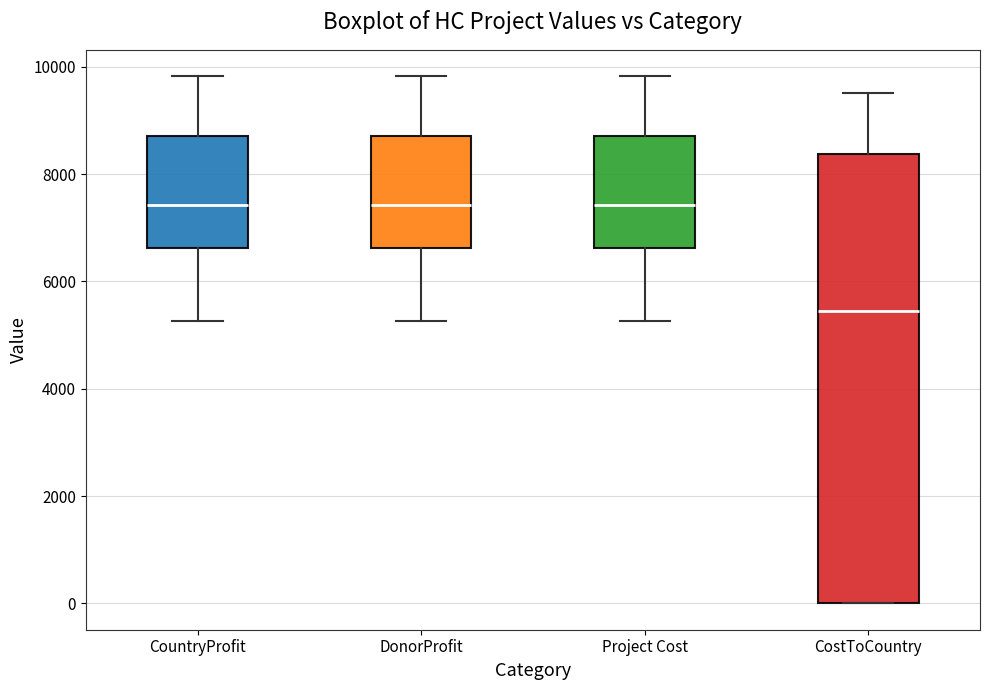

Comparing the boxes themselves (not the whiskers), which one is the tallest?

CostToCountry